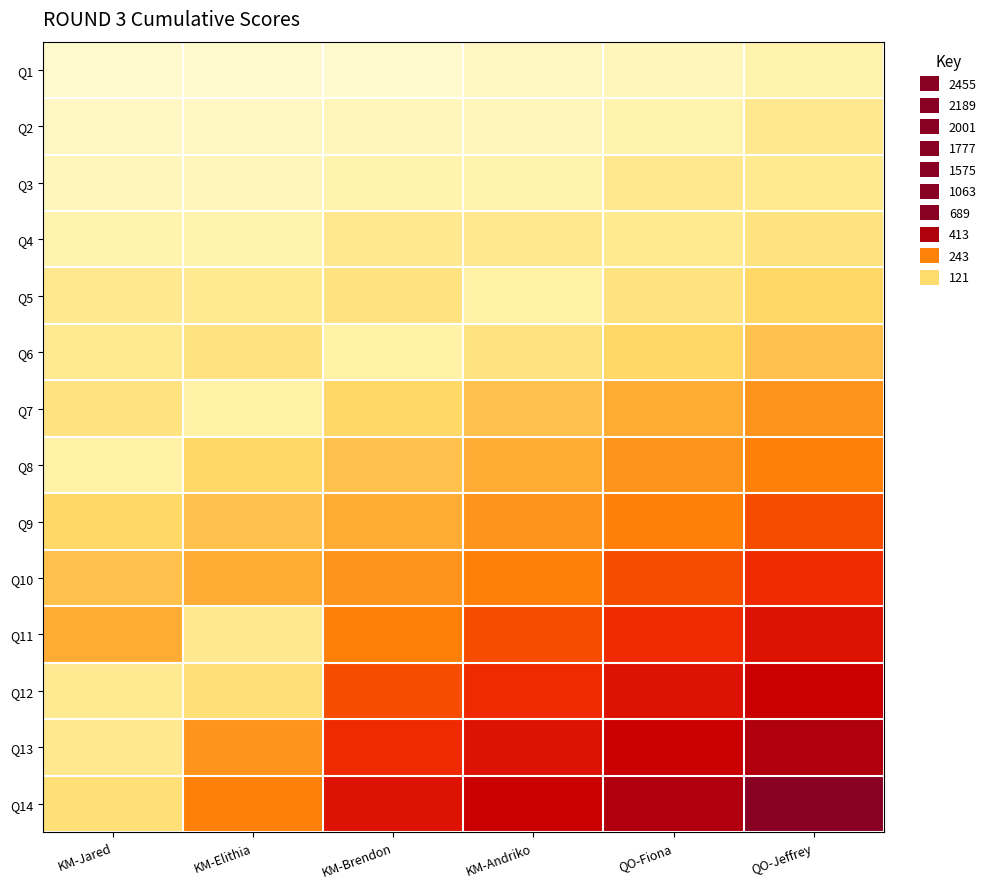

At how many categories does at least one series exceed 334?

4